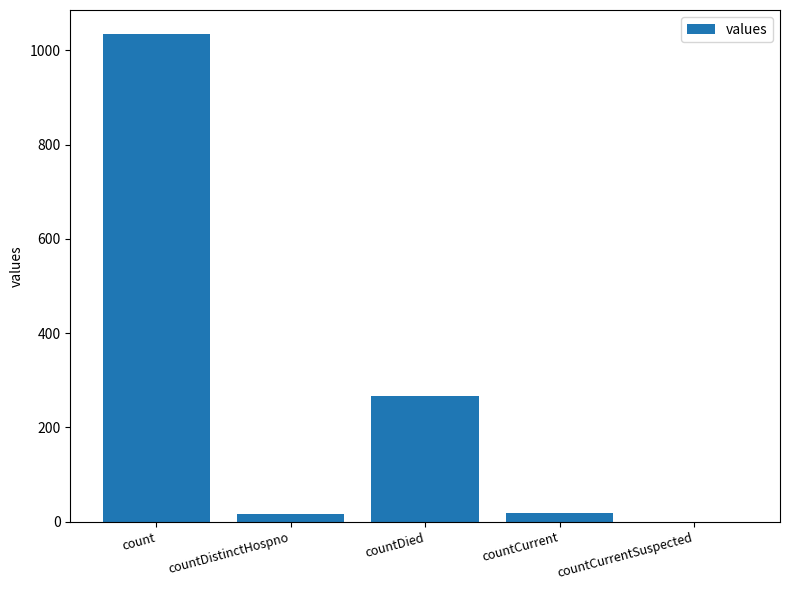

How many positive values are there?

4